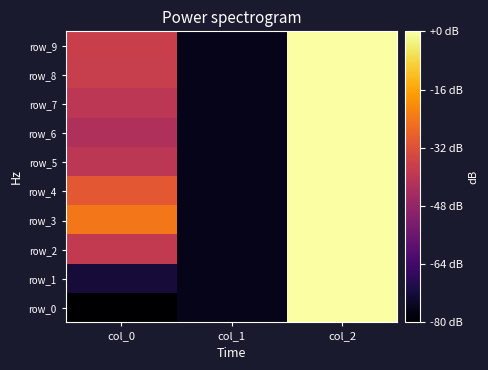

What is the minimum value shown in the chart?

-1.1